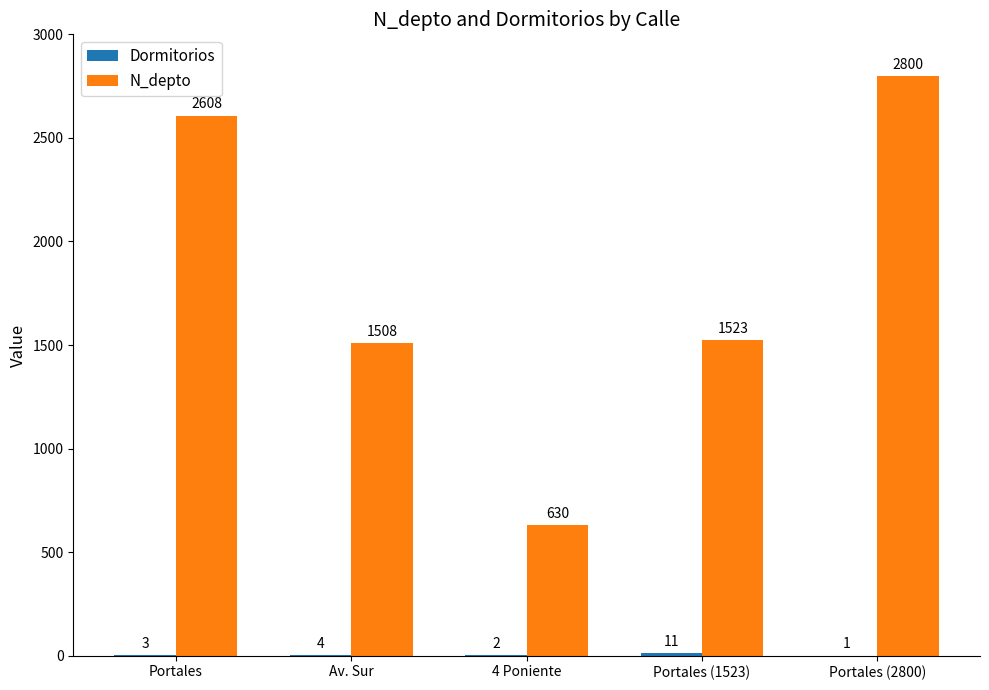

What value does the N_depto series have at Portales?

2608